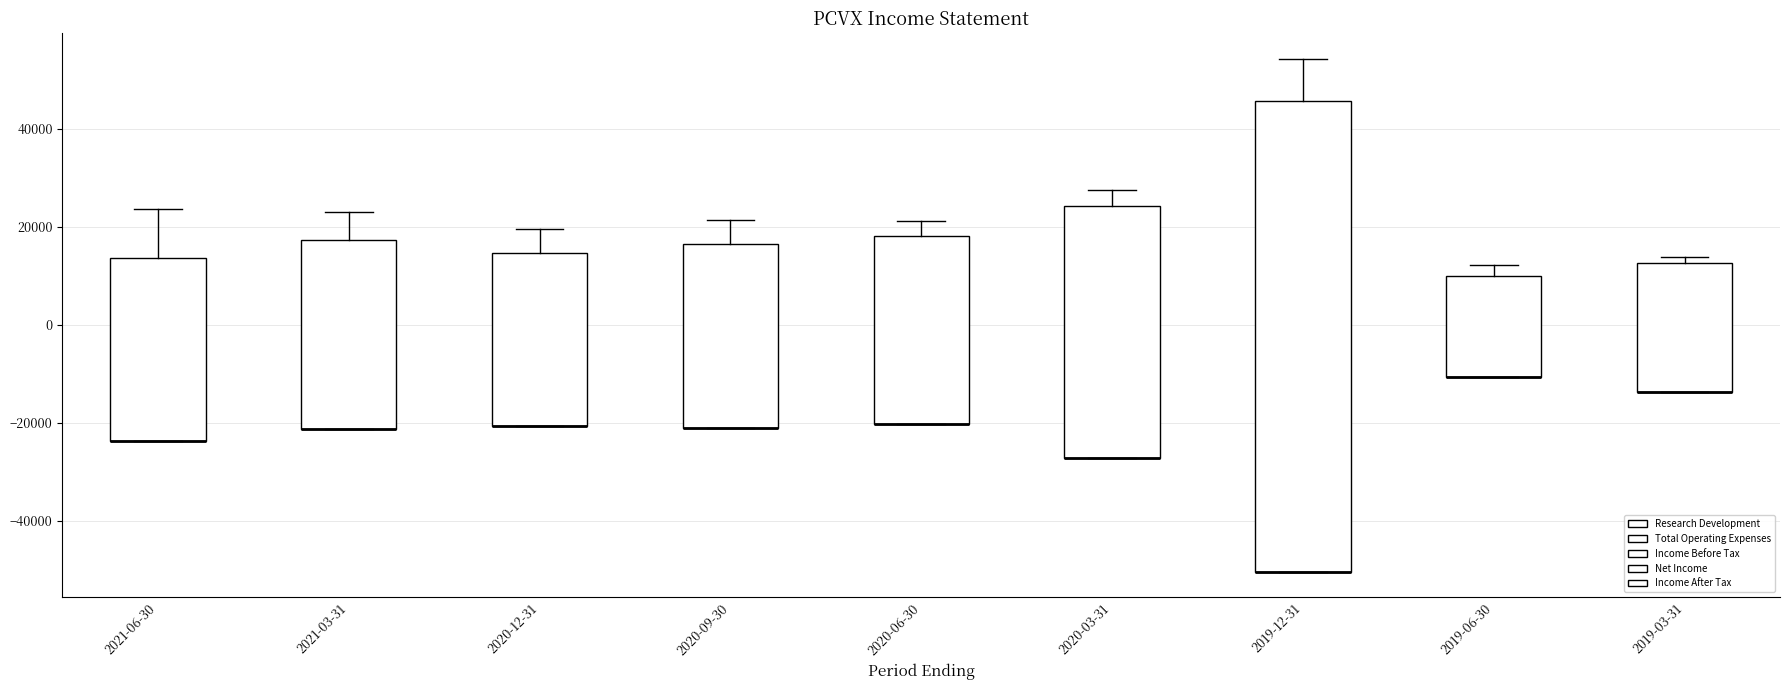

Reading left to right, transcribe this box plot: for each box, give where its median line is, the range the box spans, and where its two whiskers end, as read against the y-axis. The values are not printed on the chart, so give them approximately, as read against the axis.

2021-06-30: median -24000 (drawn on the box's lower edge), box -24000 to 14000, whiskers -24000 to 24000
2021-03-31: median -22000 (drawn on the box's lower edge), box -22000 to 18000, whiskers -22000 to 24000
2020-12-31: median -20000 (drawn on the box's lower edge), box -20000 to 14000, whiskers -20000 to 20000
2020-09-30: median -20000 (drawn on the box's lower edge), box -20000 to 16000, whiskers -20000 to 22000
2020-06-30: median -20000 (drawn on the box's lower edge), box -20000 to 18000, whiskers -20000 to 22000
2020-03-31: median -28000 (drawn on the box's lower edge), box -28000 to 24000, whiskers -28000 to 28000
2019-12-31: median -50000 (drawn on the box's lower edge), box -50000 to 46000, whiskers -50000 to 54000
2019-06-30: median -10000 (drawn on the box's lower edge), box -10000 to 10000, whiskers -10000 to 12000
2019-03-31: median -14000 (drawn on the box's lower edge), box -14000 to 12000, whiskers -14000 to 14000